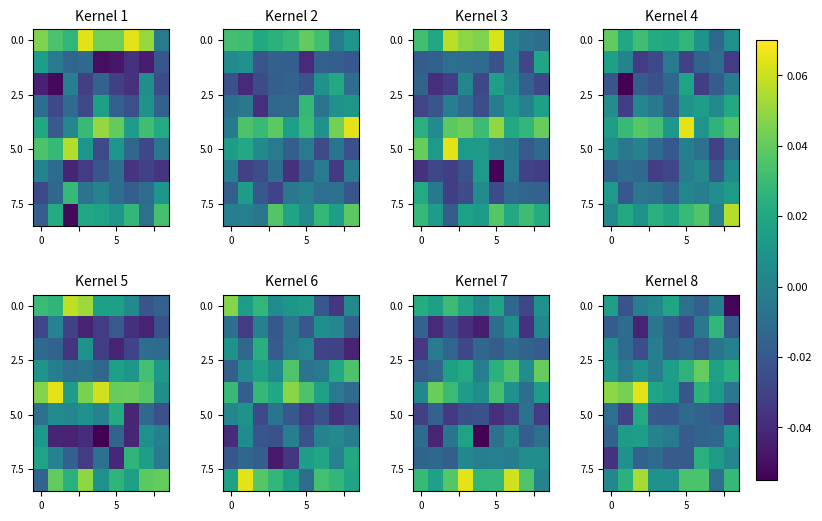

How many data points does each series have?

9